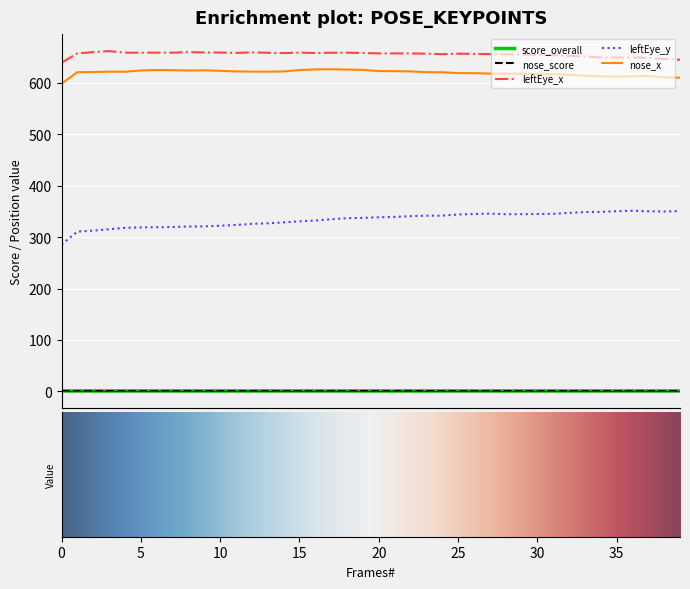

Which series has the largest total across all categories?

leftEye_x